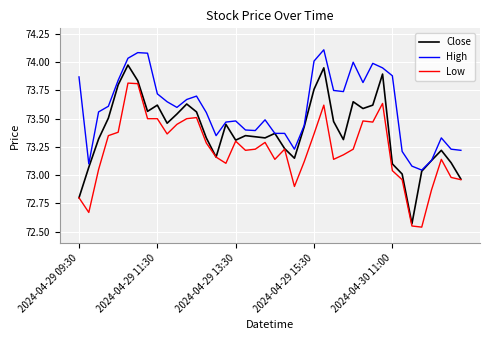

True or false: Low and High intersect in this chart.

False